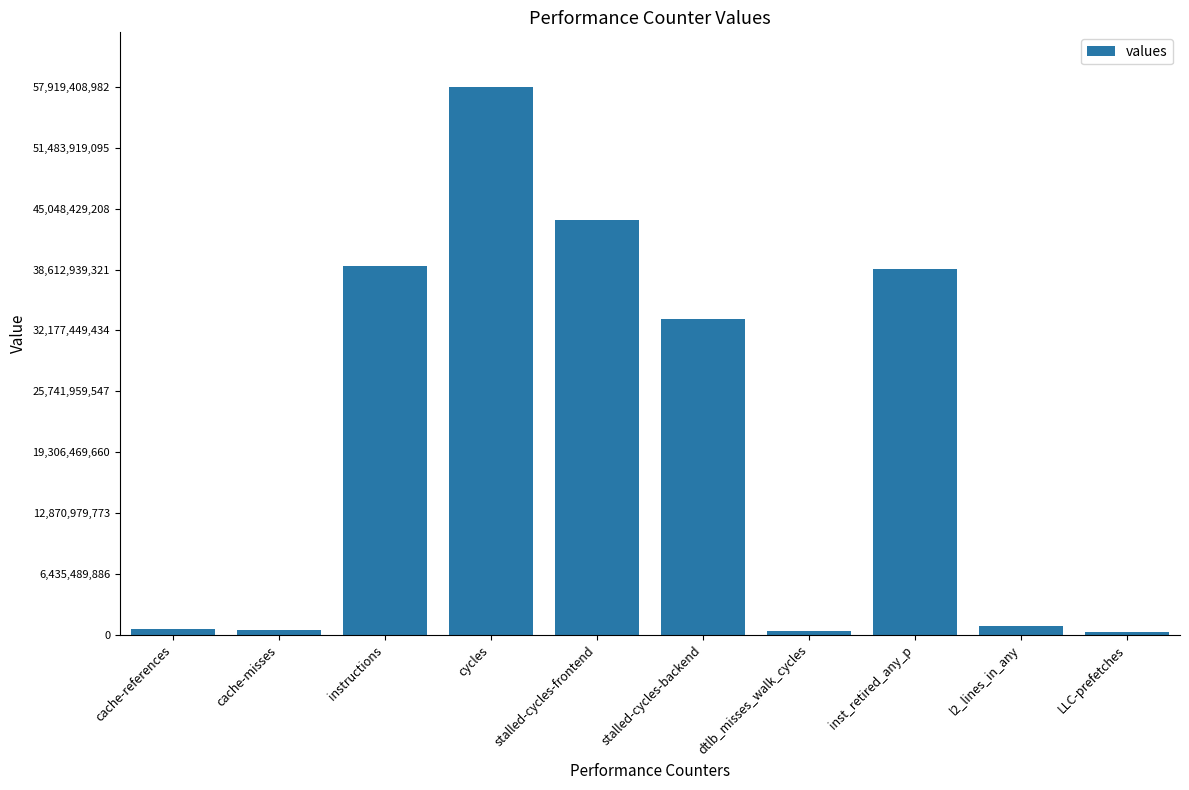

What is the smallest value displayed?

304198258